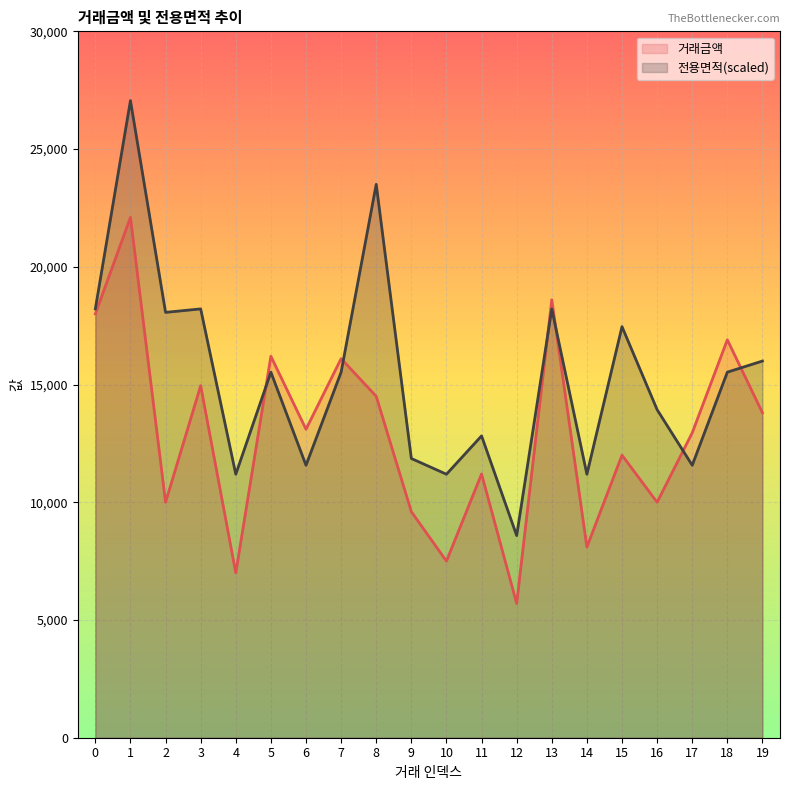

How many data points does each series have?

20